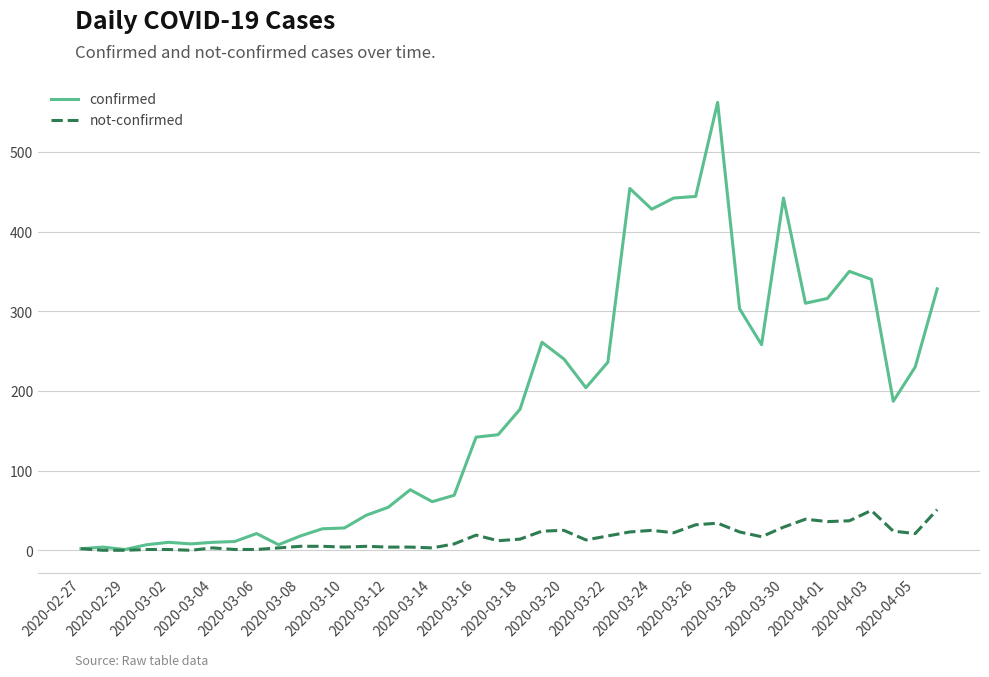

Rank the series by their maximum value, from lowest to highest.

not-confirmed, confirmed